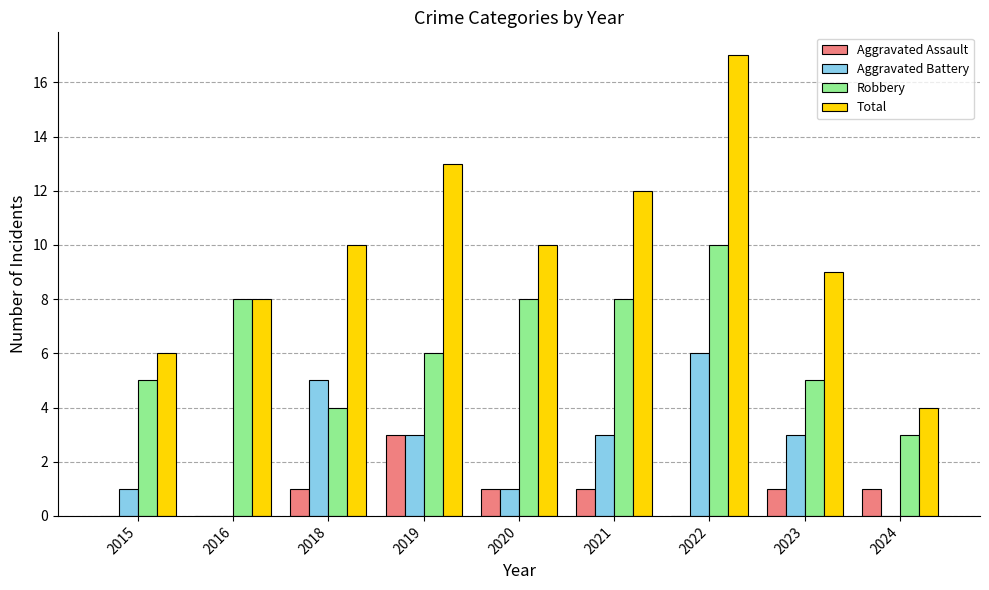

Which label corresponds to the largest value in the chart?

2022